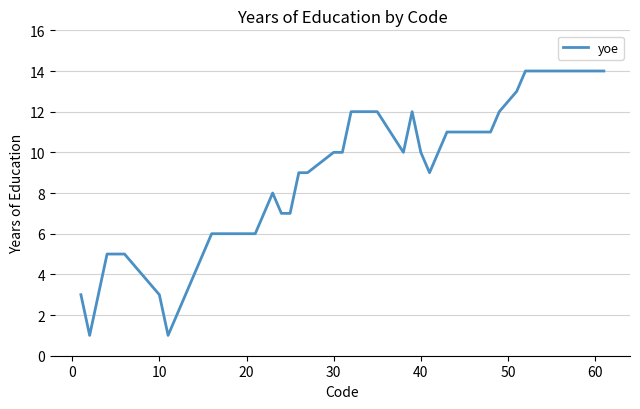

What is the greatest value displayed?

14